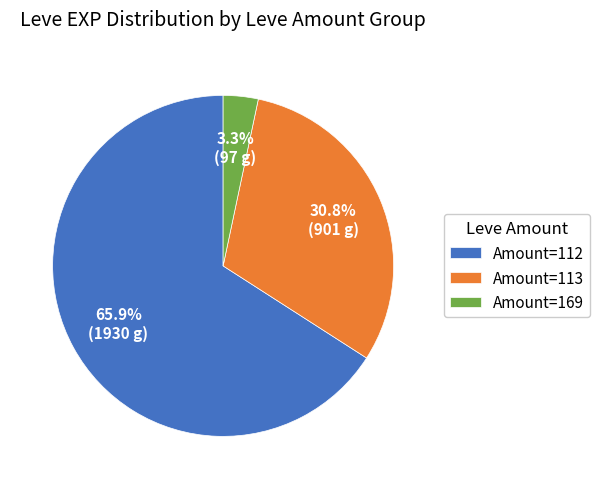

Which category has the biggest portion of the pie?

Amount=112